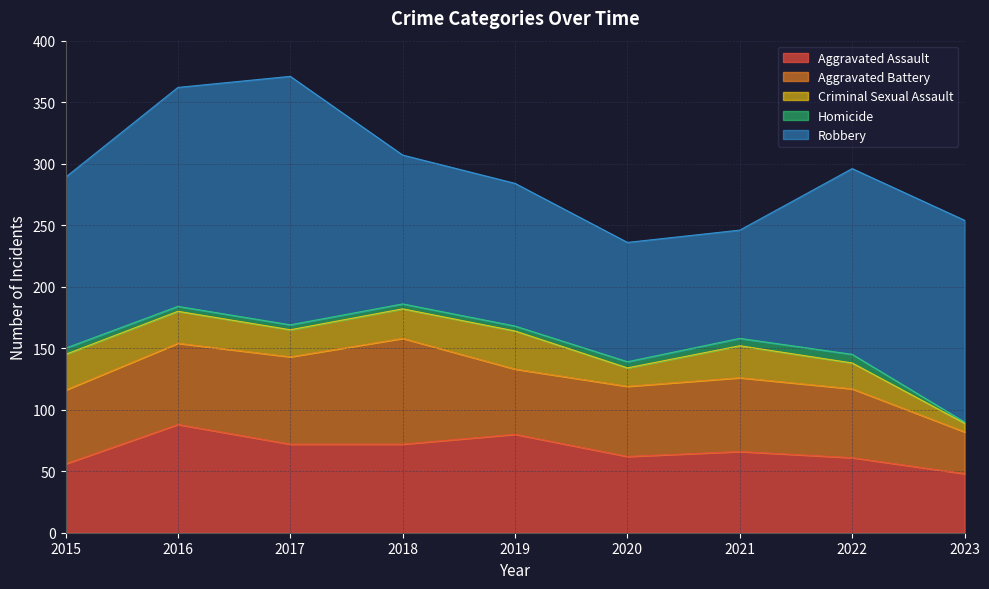

At how many categories does at least one series exceed 201?

1